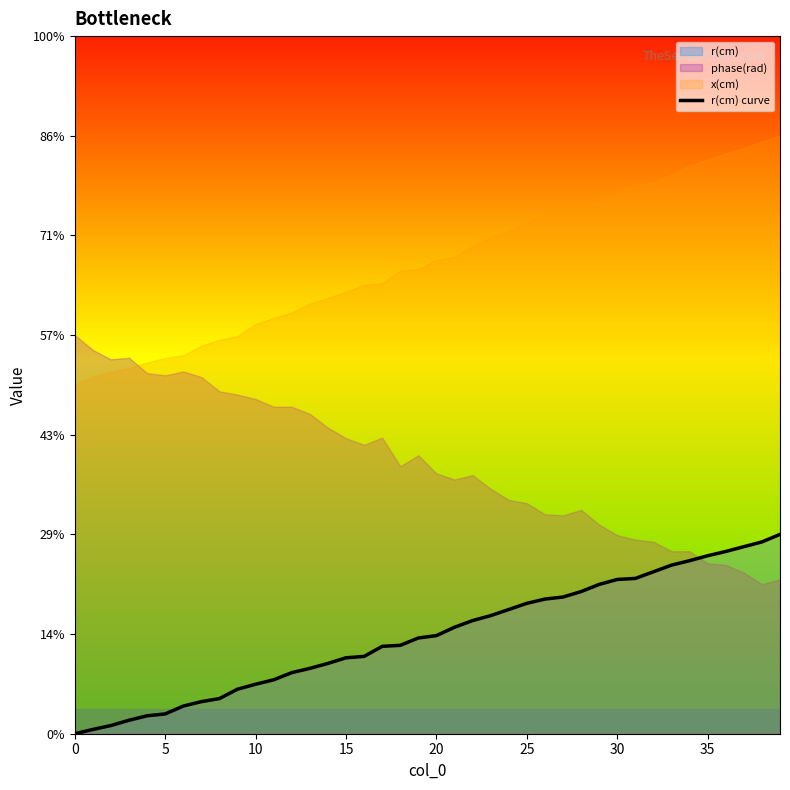

Which has a higher value, 5 or 23?

23